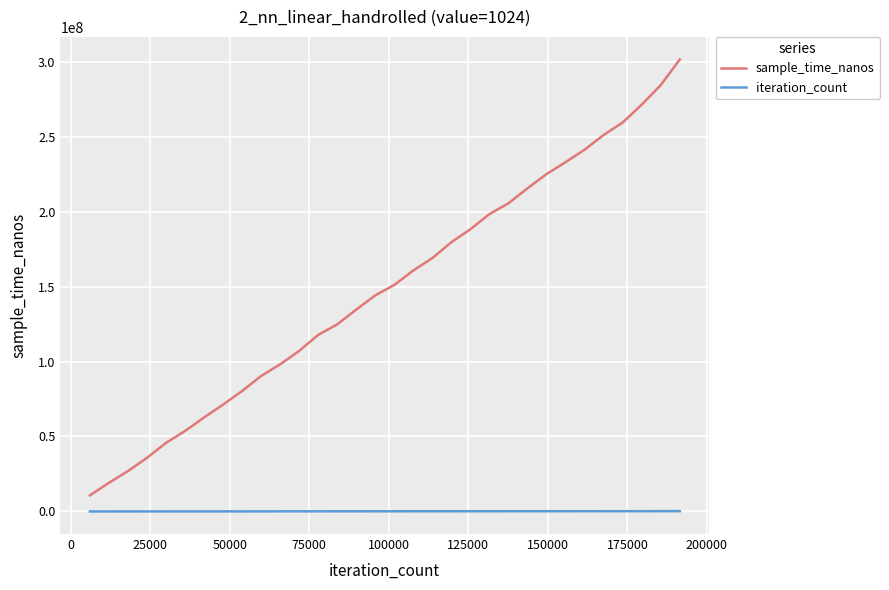

Which series has the largest range (max minus min)?

sample_time_nanos